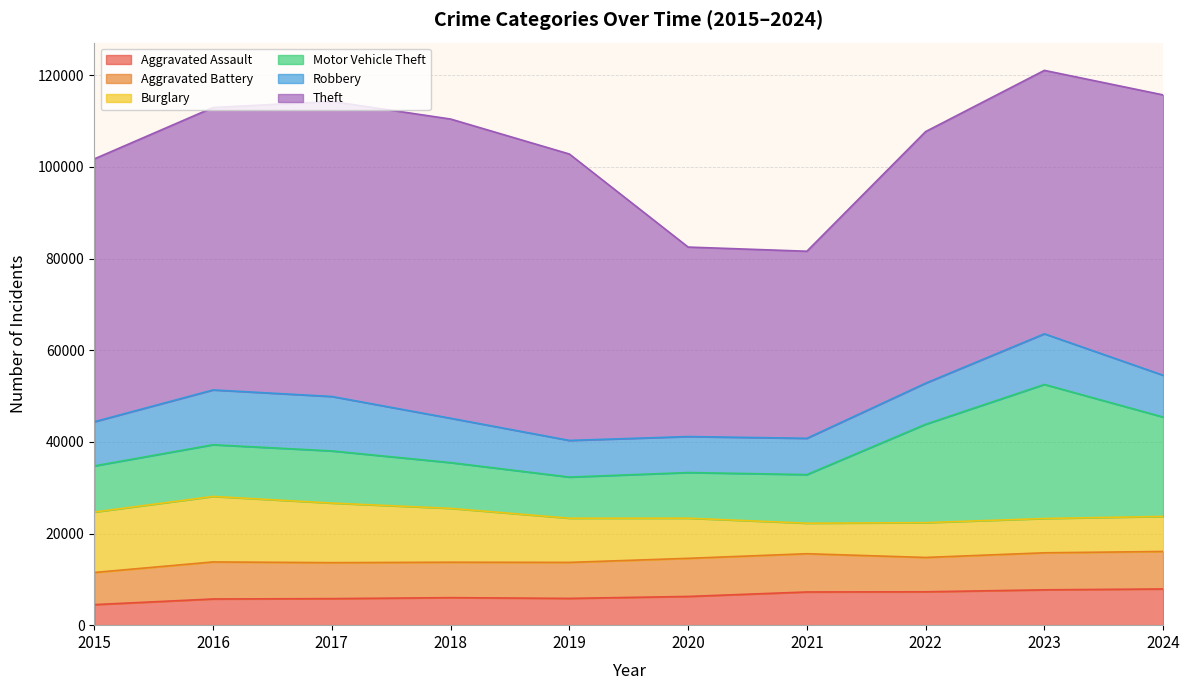

True or false: Robbery and Aggravated Assault cross at least once.

False